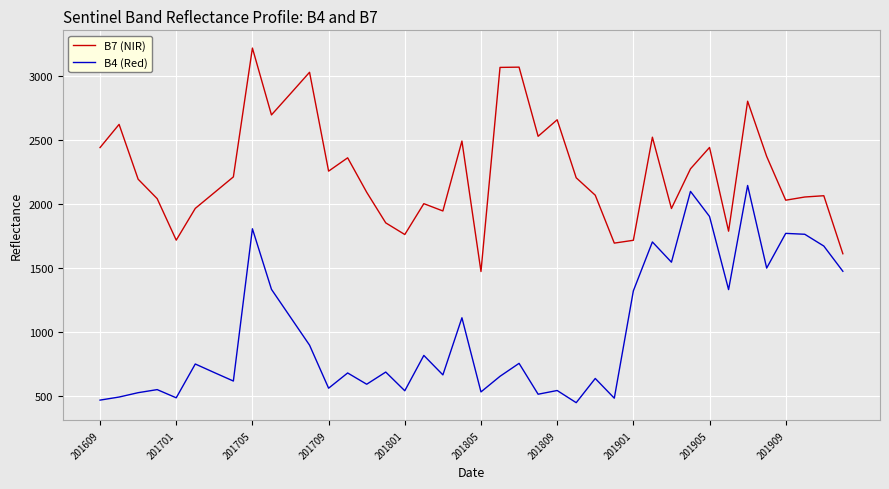

How many interior local peaks does the B7 (NIR) series have?

12